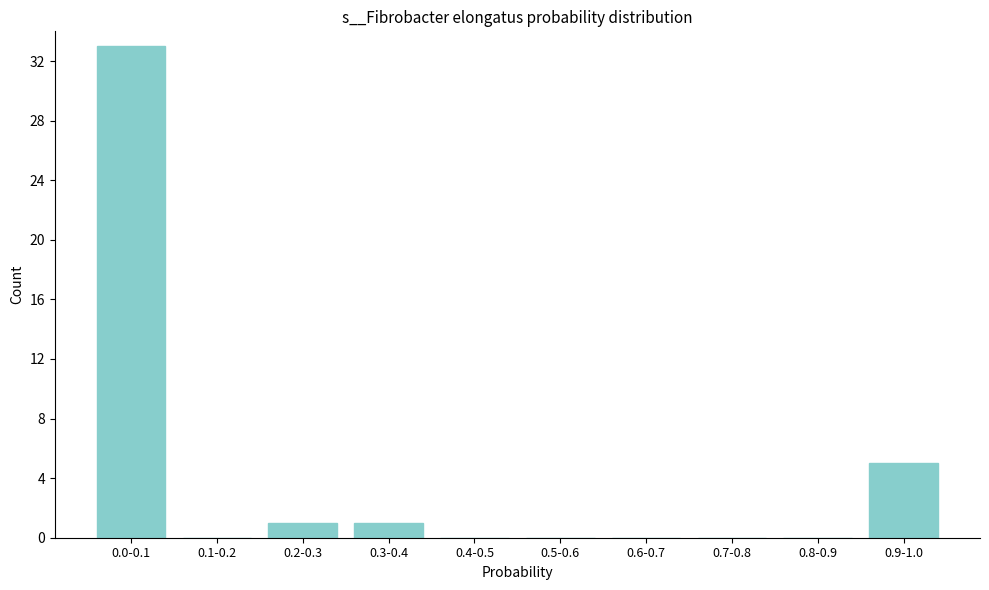

Reading left to right, what are all the values shown in this chart?

0.0-0.1=33	0.1-0.2=0	0.2-0.3=1	0.3-0.4=1	0.4-0.5=0	0.5-0.6=0	0.6-0.7=0	0.7-0.8=0	0.8-0.9=0	0.9-1.0=5